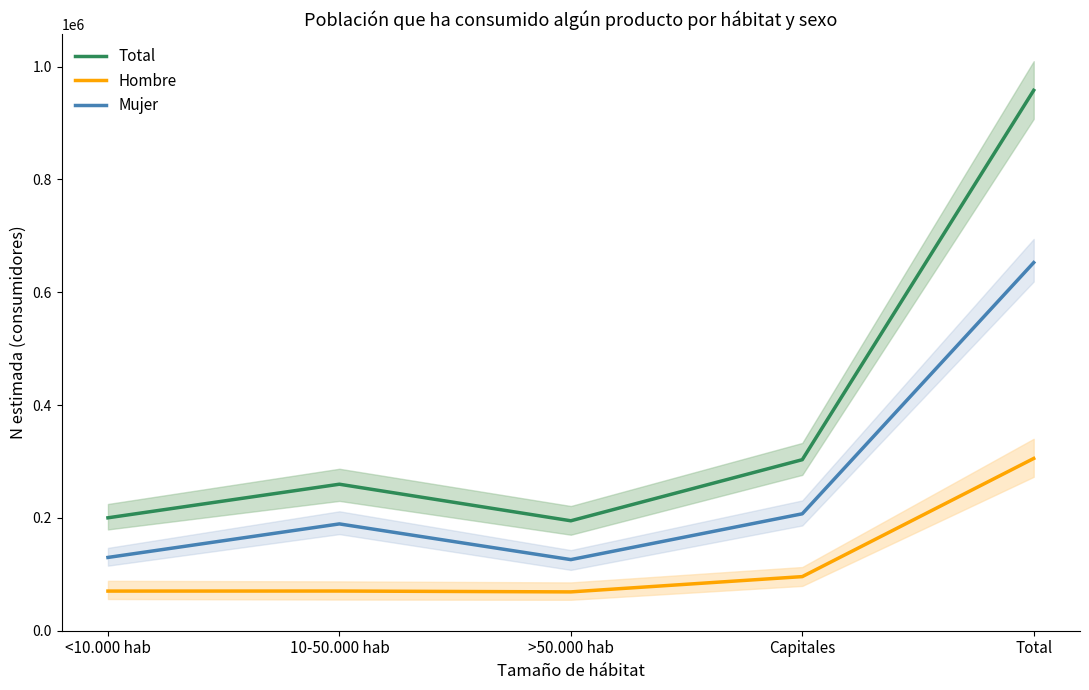

List the labels in order of Mujer value, smallest first.

>50.000 hab, <10.000 hab, 10-50.000 hab, Capitales, Total